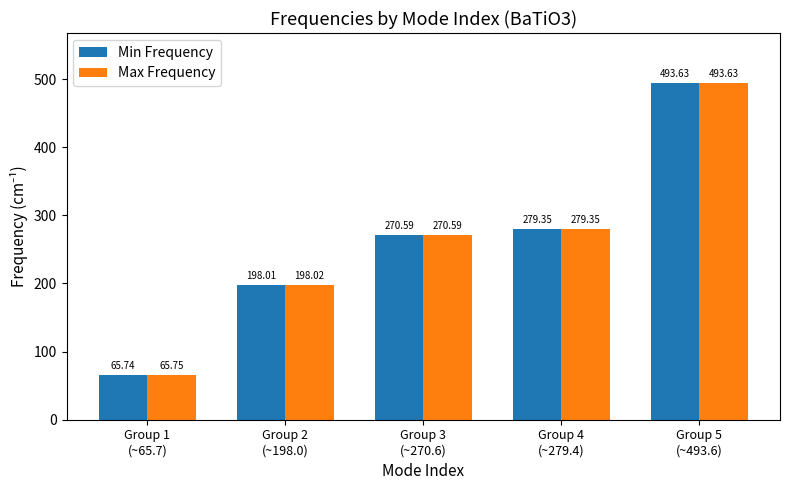

How many distinct data groups are displayed?

2